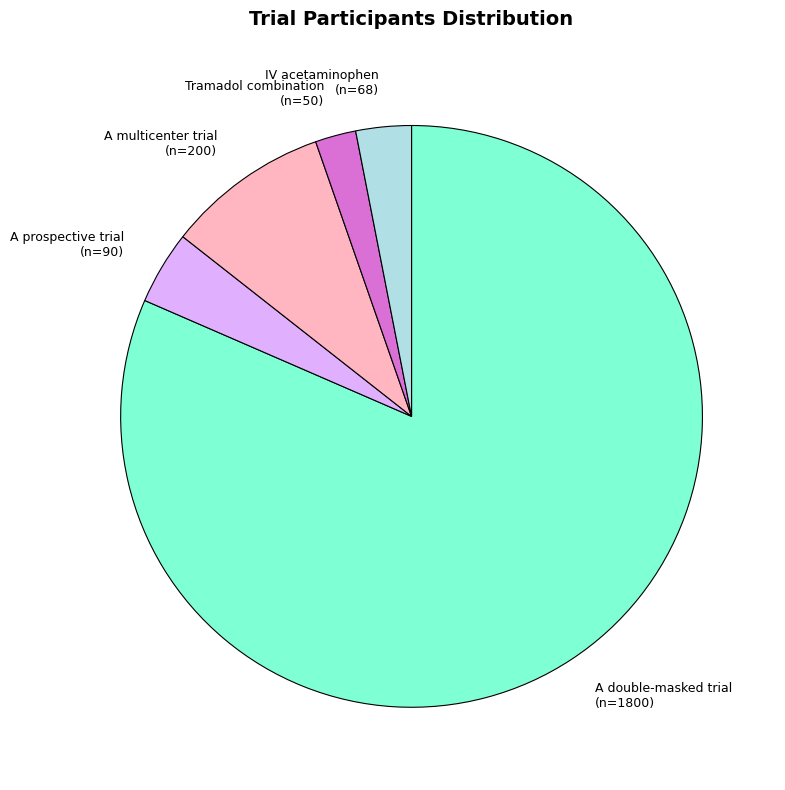

Is it true that IV acetaminophen (n=68) is 3% of the pie?

True